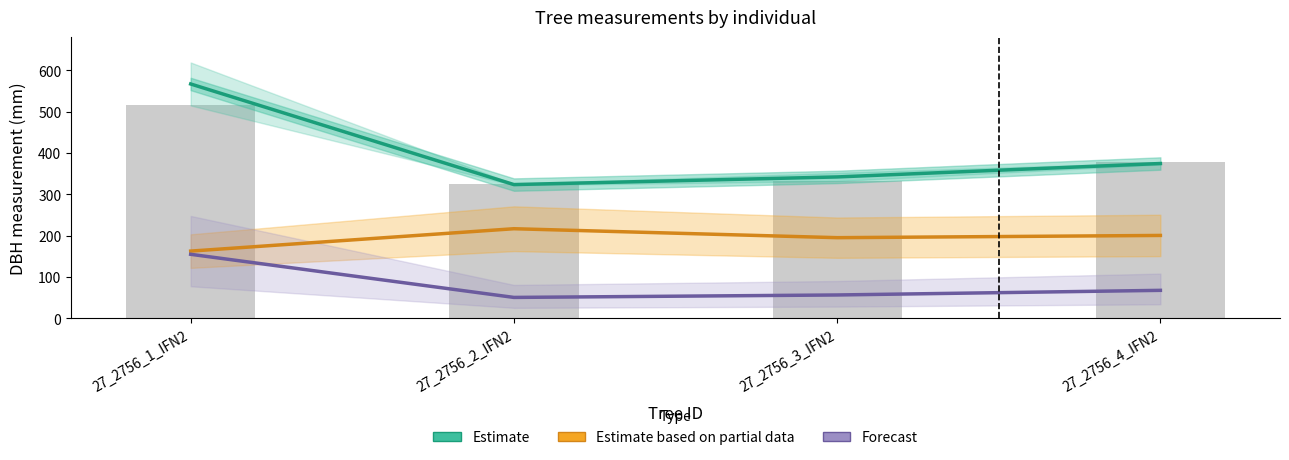

Rank the series at 27_2756_1_IFN2 from lowest to highest value.

Forecast, Estimate based on partial data, Estimate